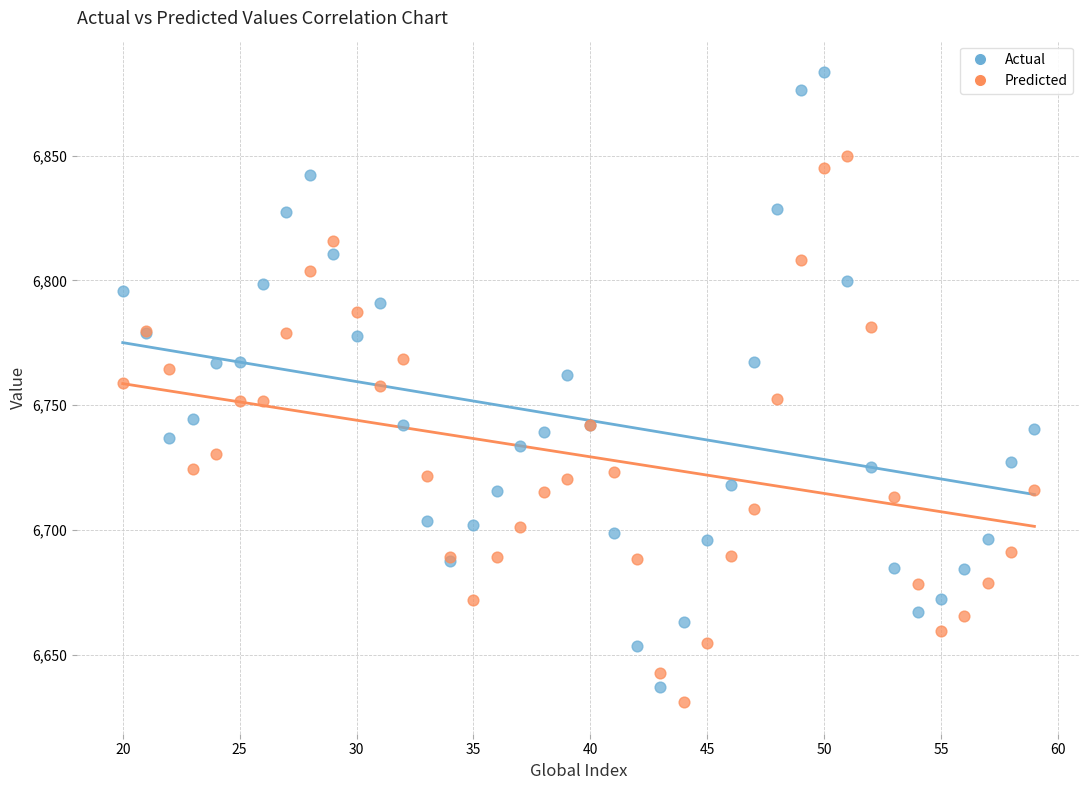

What are all the series names shown in the legend?

Actual, Predicted